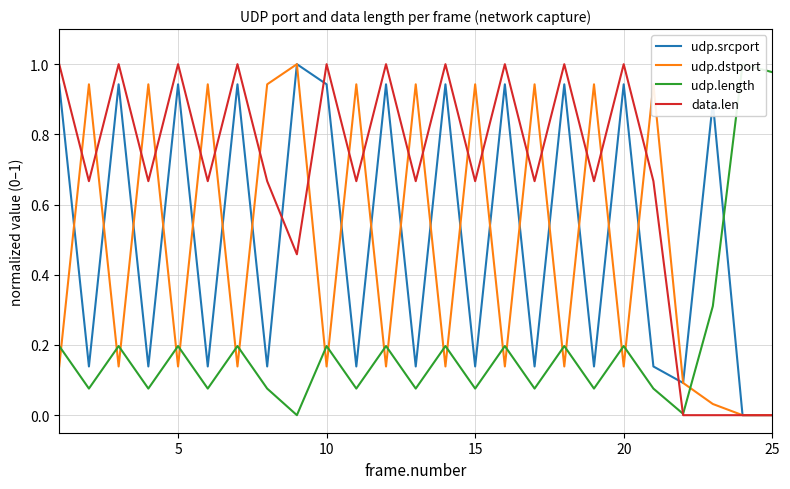

Which series ends up on top after the final intersection of udp.length and udp.dstport?

udp.length